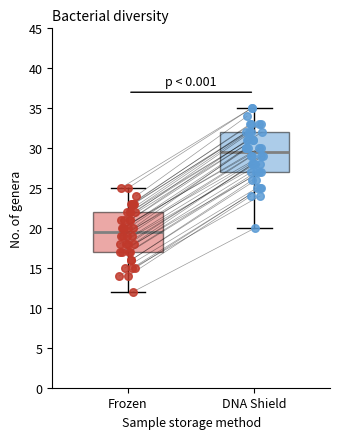

Reading left to right, transcribe this box plot: for each box, give where its median line is, the range the box spans, and where its two whiskers end, as read against the y-axis. The values are not printed on the chart, so give them approximately, as read against the axis.

Frozen: median 19.5, box 17.0 to 22.0, whiskers 12.0 to 25.0
DNA Shield: median 29.5, box 27.0 to 32.0, whiskers 20.0 to 35.0